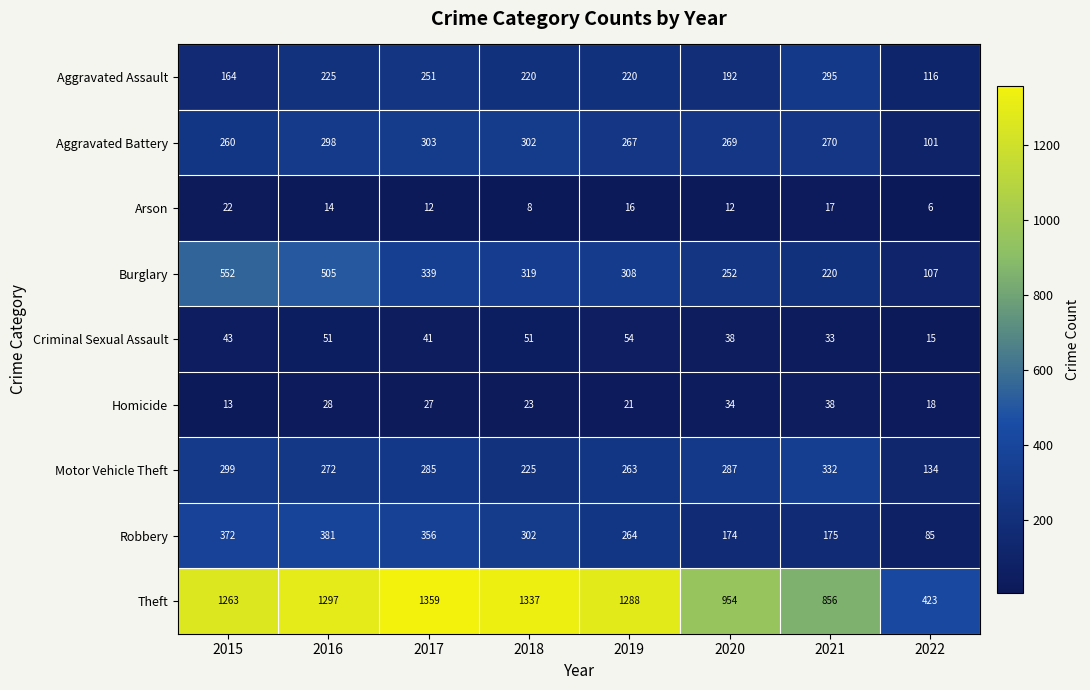

At which label is Robbery closest to 233?

2019